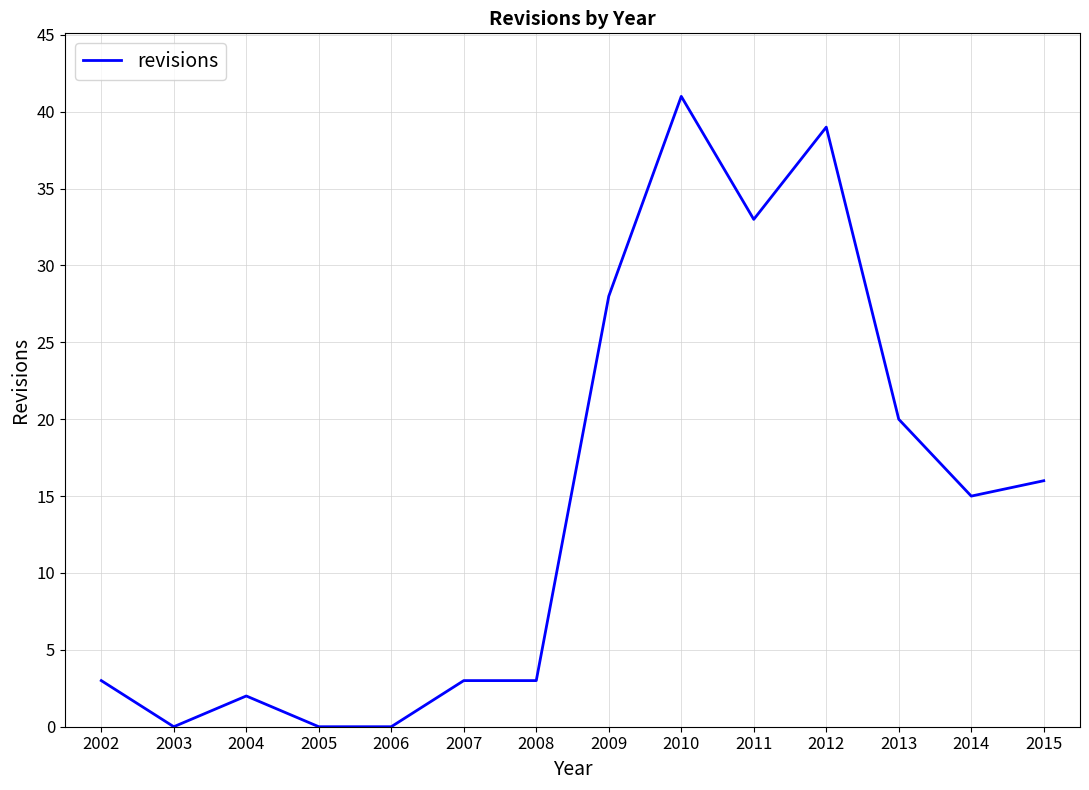

True or false: the data shows 41 at 2010.

True